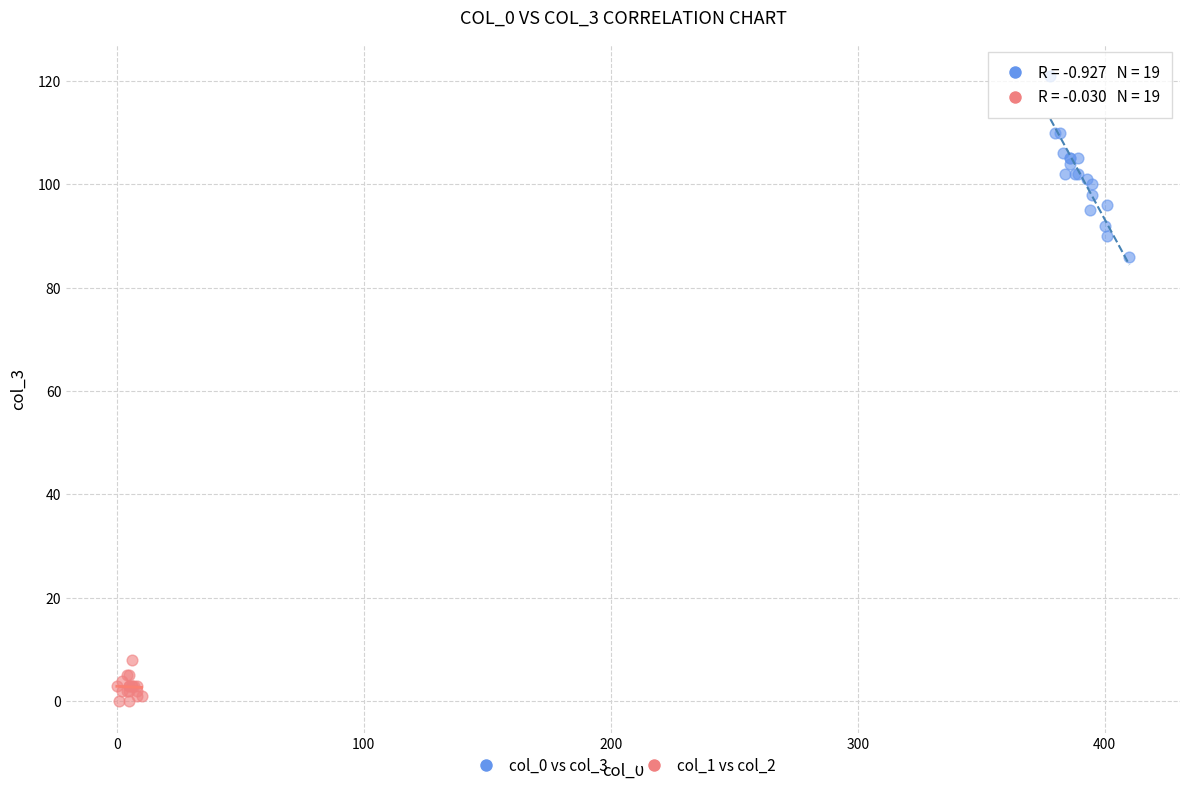

Which series reaches the maximum Y coordinate?

col_0 vs col_3